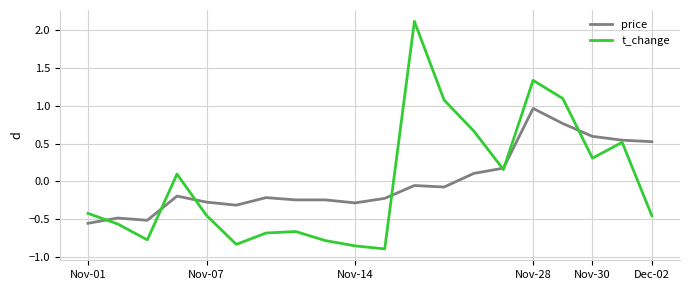

Which series has the widest spread of values?

t_change